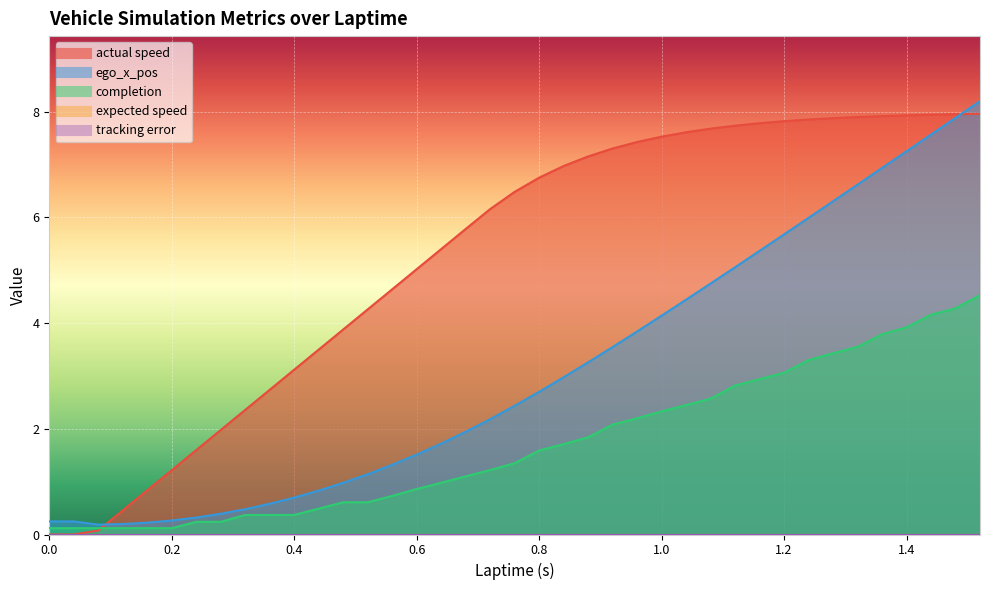

True or false: completion has more than 2 points higher than both neighbors.

False